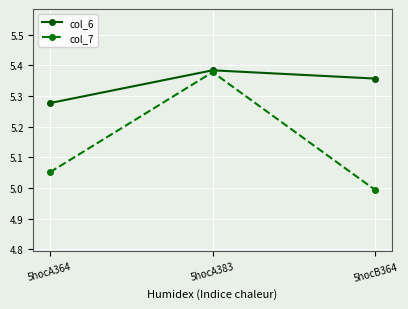

What is the spread (max minus min) of values at 5hocA364?

0.2